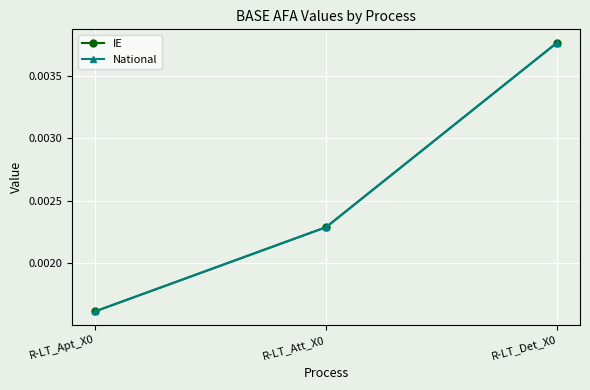

Does the chart display data point markers on the line(s)?

Yes